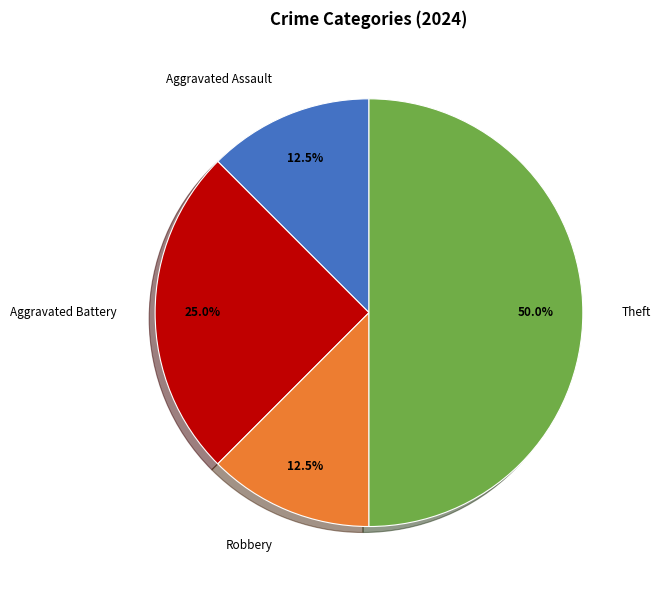

Approximately how many times larger is the value at Theft compared to Aggravated Battery?

2.0